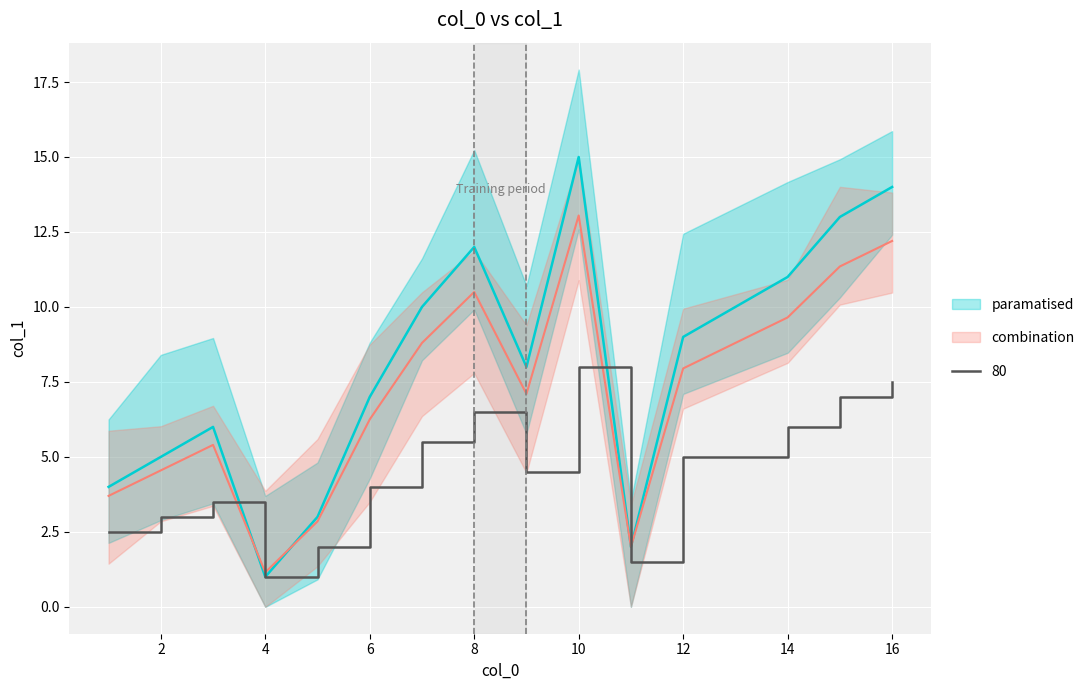

True or false: 80 has a value of 8.6 at 14.

False